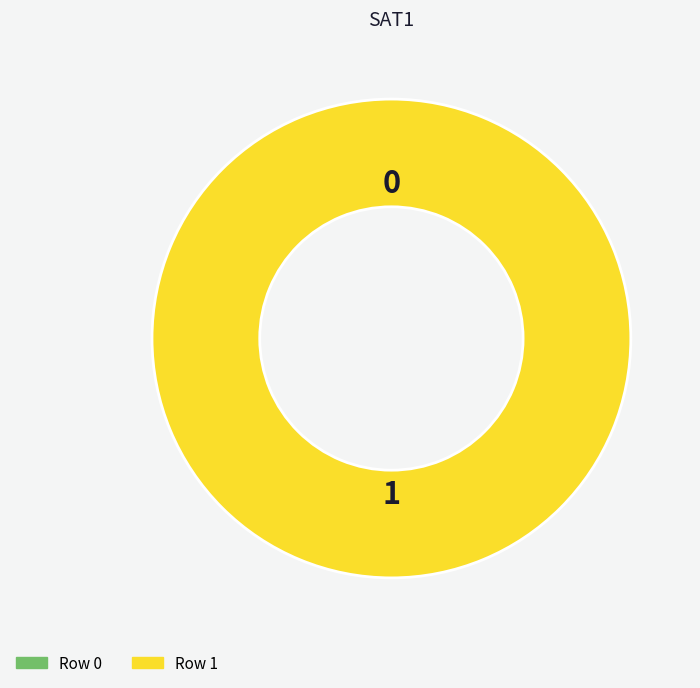

To the nearest percent, what percentage of the pie is Row 1?

100%